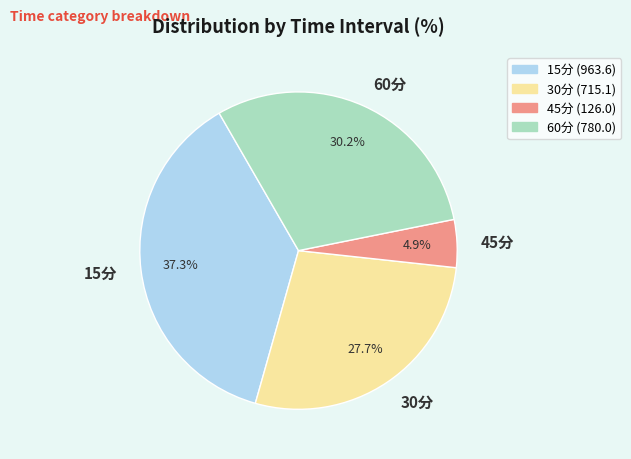

What portion of the pie excludes 60分?

69.8%